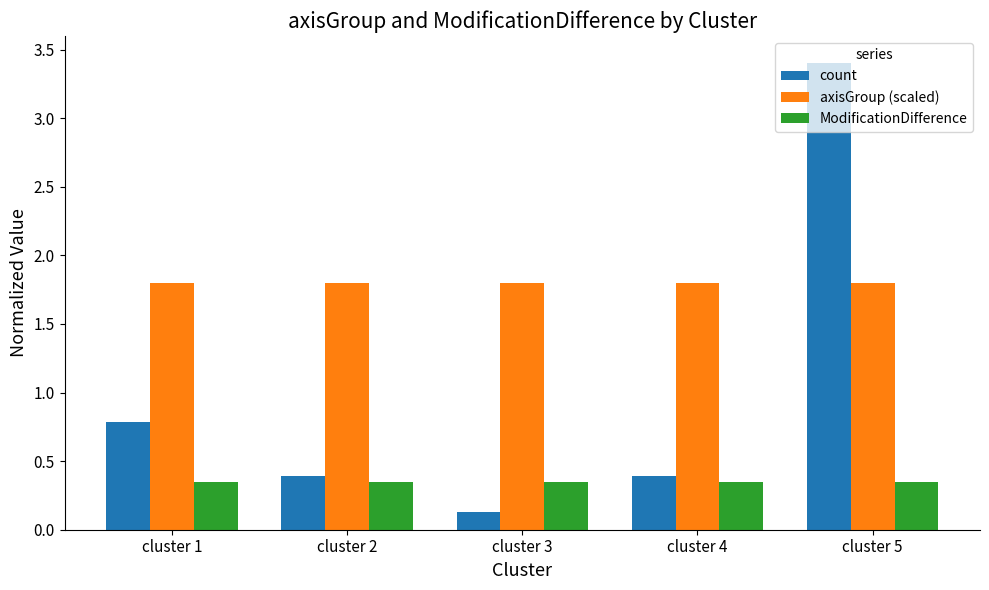

Which series has the largest total across all categories?

axisGroup (scaled)